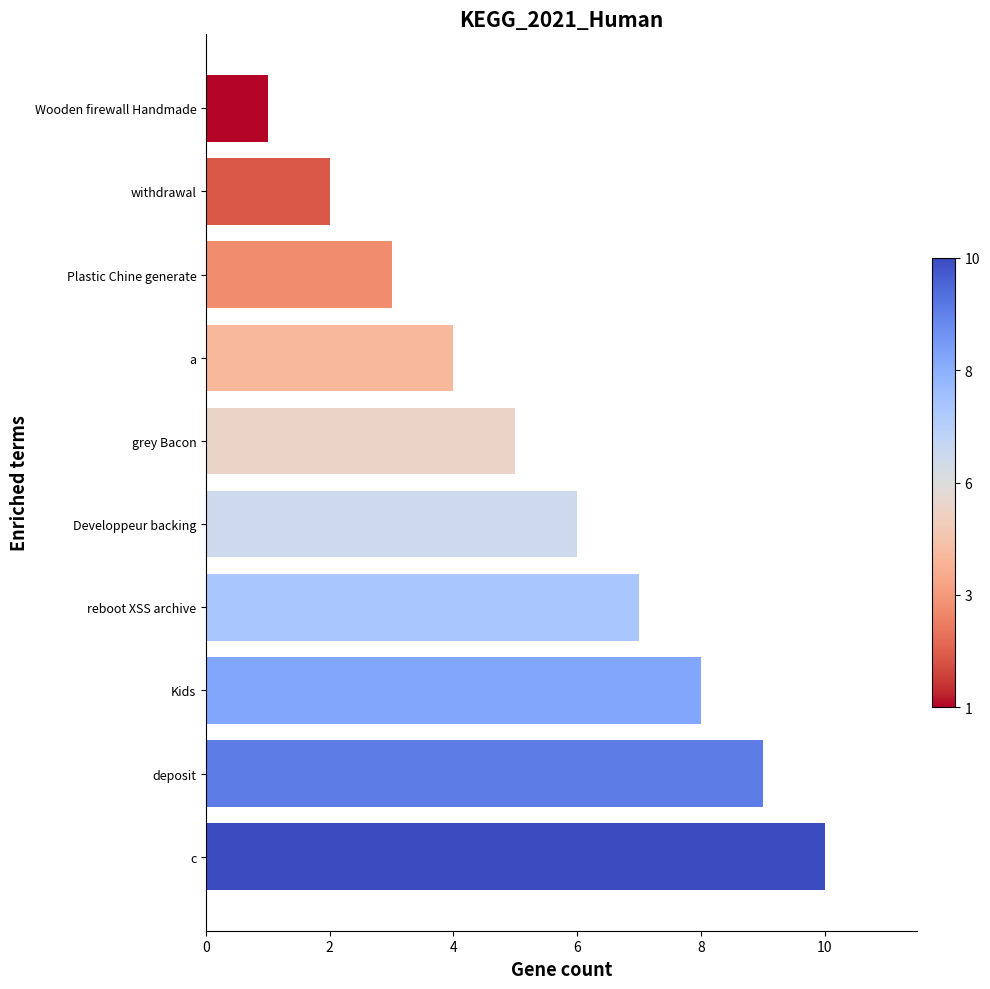

Which label corresponds to the largest value in the chart?

c